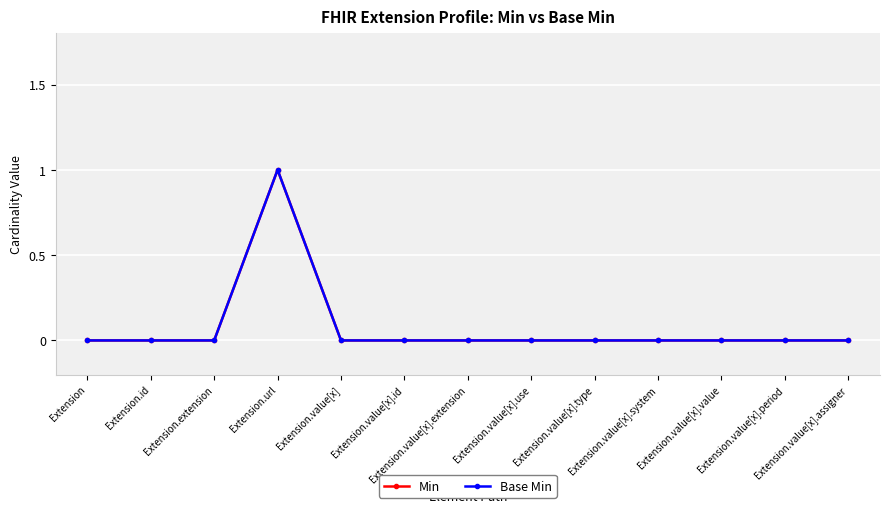

What is the sum of the Base Min values at Extension.extension and Extension.url?

1